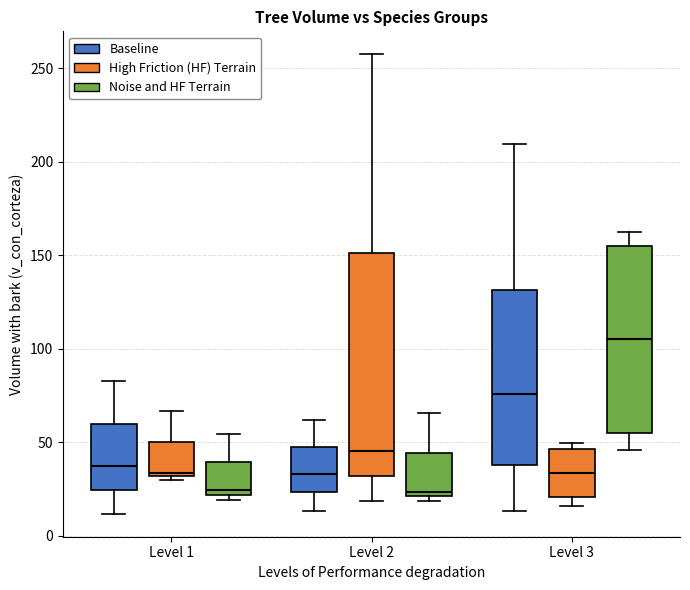

Reading left to right, read every box against the y-axis: the position of its median line, the range the box covers, and the ends of its whiskers. The values are not printed on the chart, so give them approximately, as read against the axis.

Level 1 (Baseline): median 35, box 25 to 60, whiskers 10 to 85
Level 1 (High Friction (HF) Terrain): median 35, box 30 to 50, whiskers 30 (just below the box's lower edge) to 65
Level 1 (Noise and HF Terrain): median 25, box 20 to 40, whiskers 20 (just below the box's lower edge) to 55
Level 2 (Baseline): median 35, box 25 to 50, whiskers 15 to 60
Level 2 (High Friction (HF) Terrain): median 45, box 30 to 150, whiskers 20 to 260
Level 2 (Noise and HF Terrain): median 25, box 20 to 45, whiskers 20 (just below the box's lower edge) to 65
Level 3 (Baseline): median 75, box 40 to 130, whiskers 15 to 210
Level 3 (High Friction (HF) Terrain): median 35, box 20 to 45, whiskers 15 to 50
Level 3 (Noise and HF Terrain): median 105, box 55 to 155, whiskers 45 to 165